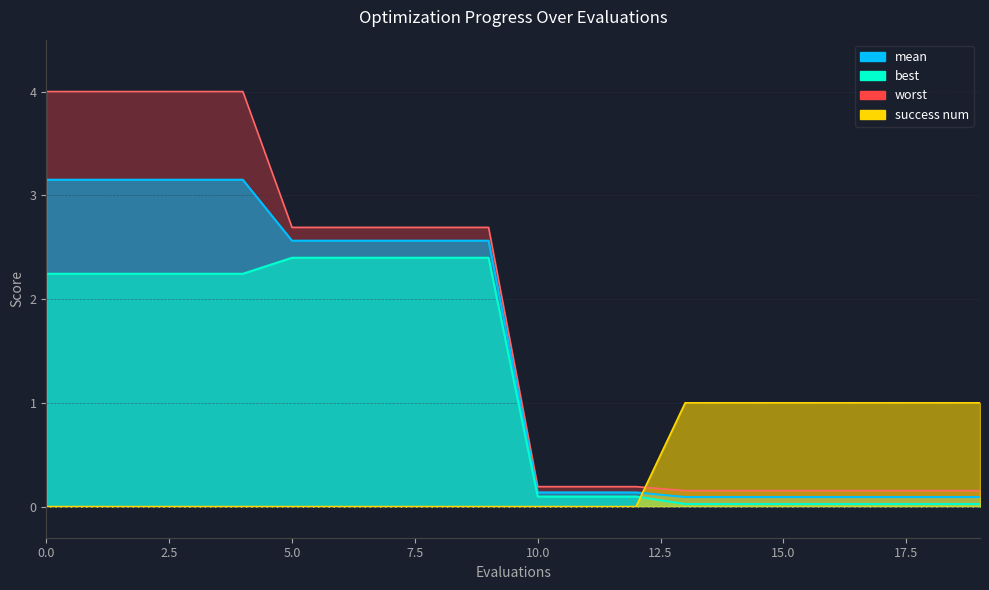

What are all the series names shown in the legend?

mean, best, worst, success num